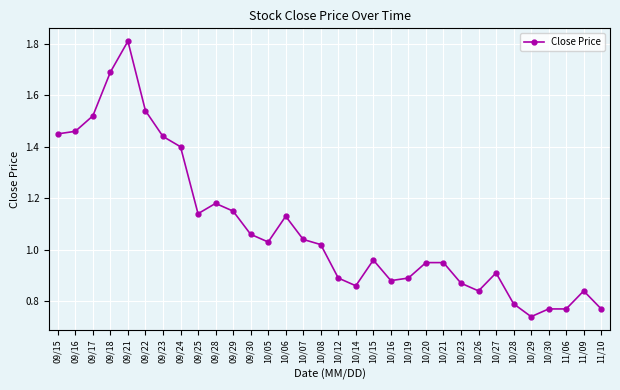

Where is the first local maximum?

09/21